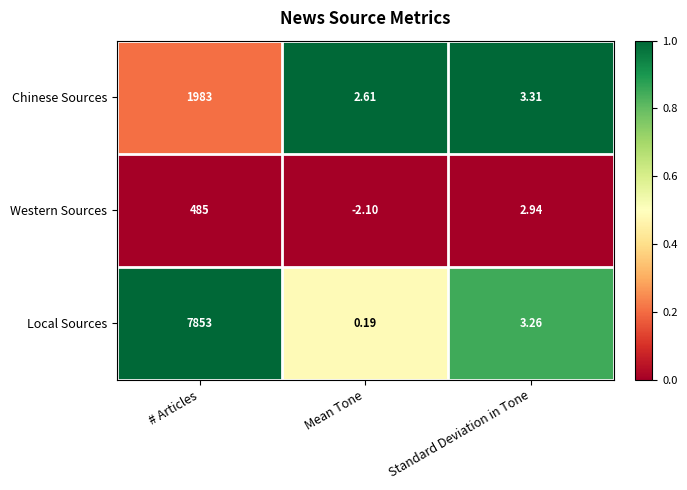

At which label does Western Sources first exceed 2?

# Articles